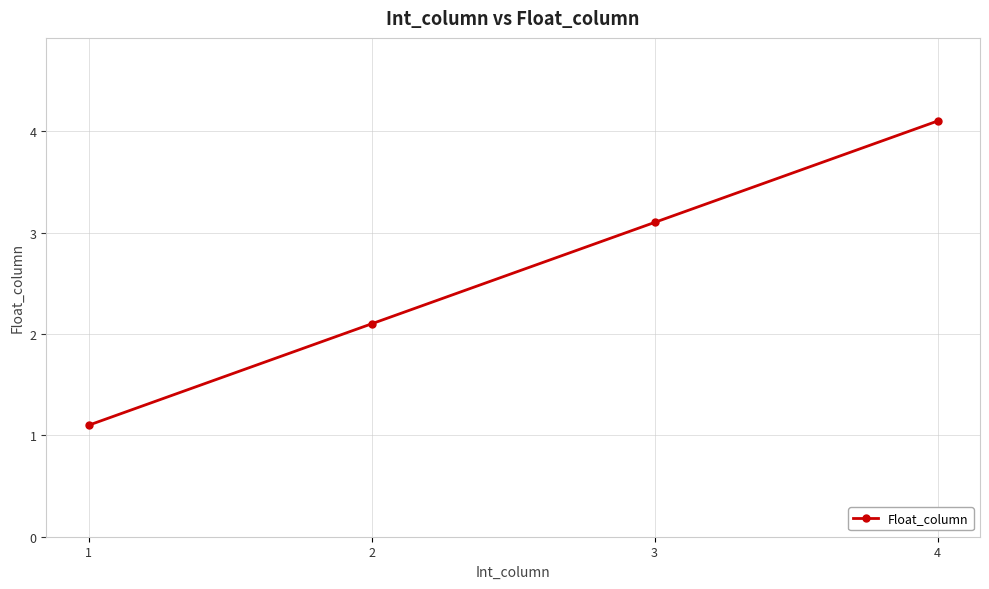

Which category has the highest value across all series?

4